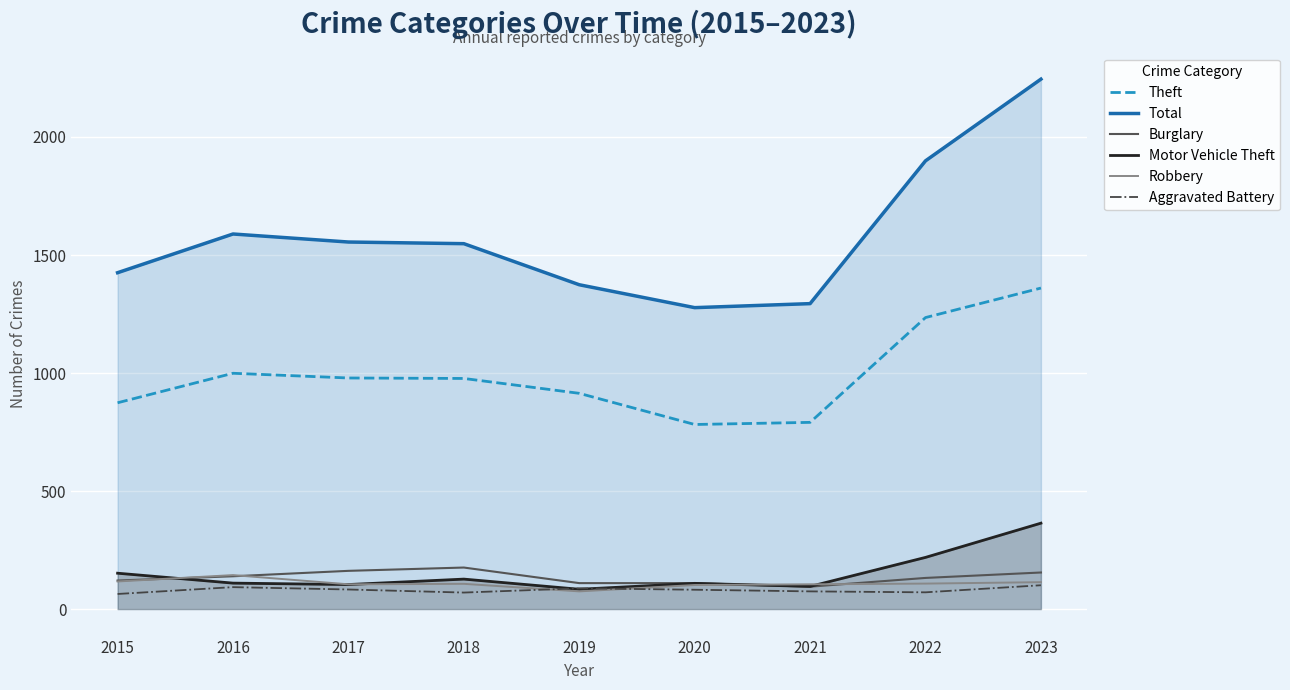

True or false: Total and Robbery cross at least once.

False